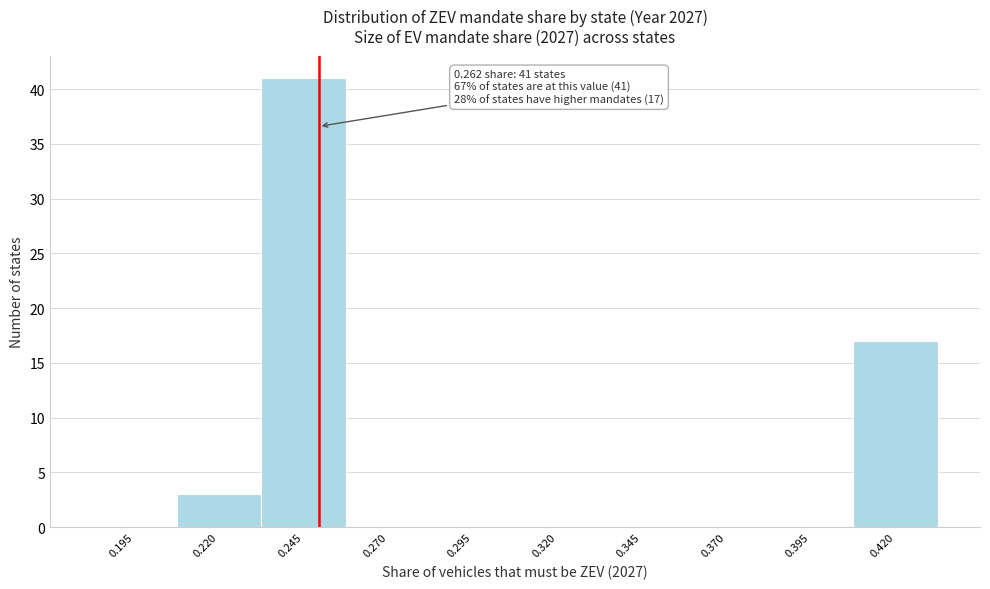

Reading left to right, list all the values displayed in this chart.

0.195=0	0.220=3	0.245=41	0.270=0	0.295=0	0.320=0	0.345=0	0.370=0	0.395=0	0.420=17